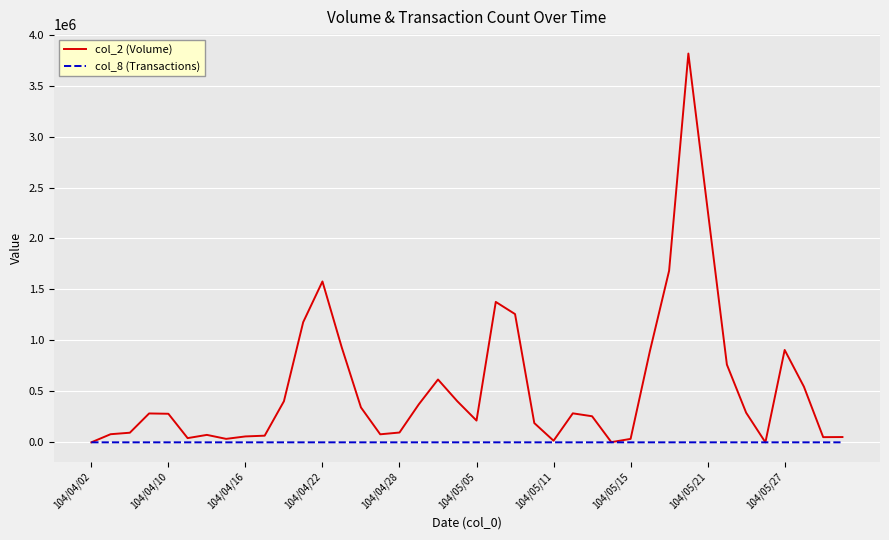

Rank the series by their maximum value, from highest to lowest.

col_2 (Volume), col_8 (Transactions)